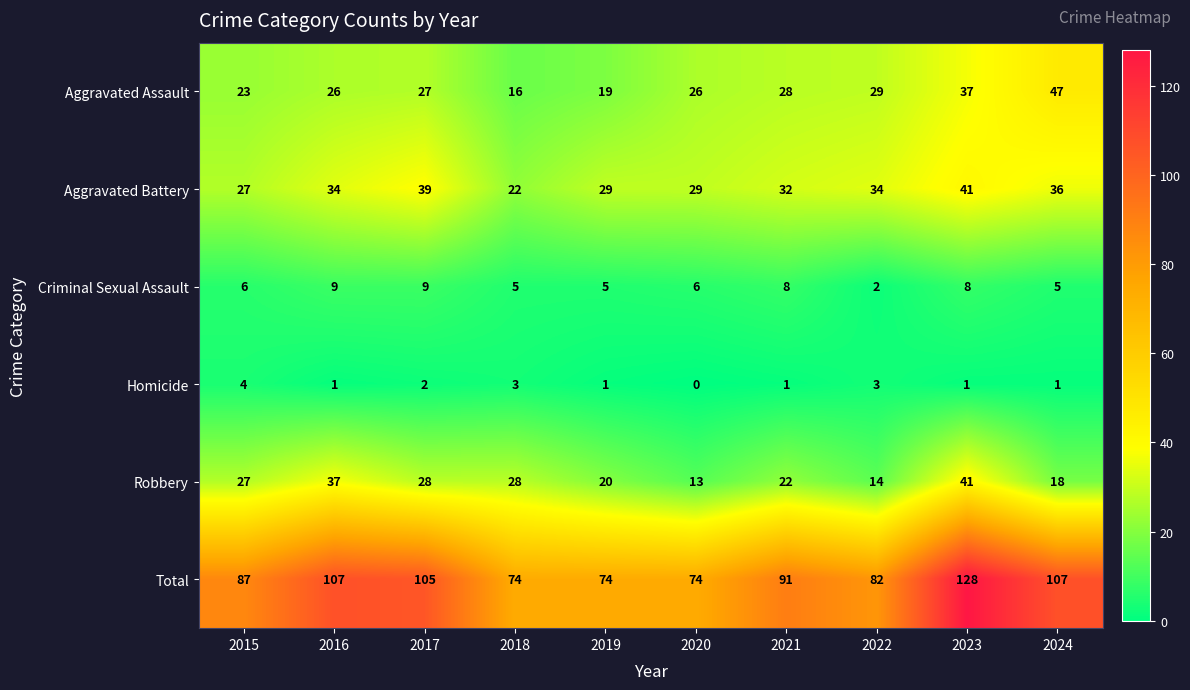

What value does the Total series have at 2019, to the nearest 5?

75